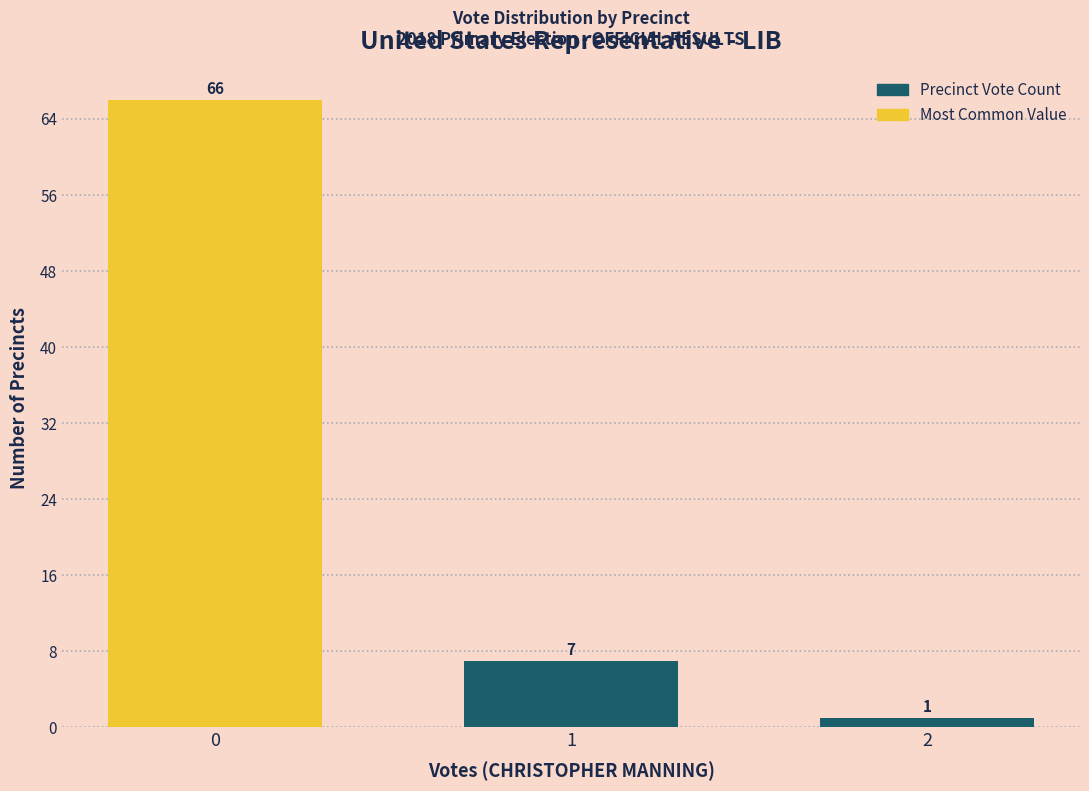

Reading left to right, transcribe all the data shown in this chart.

0=66	1=7	2=1